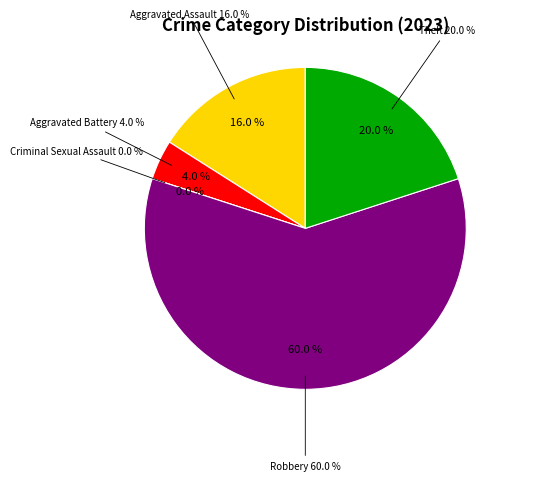

To the nearest percent, what percentage of the pie is Aggravated Assault?

16%